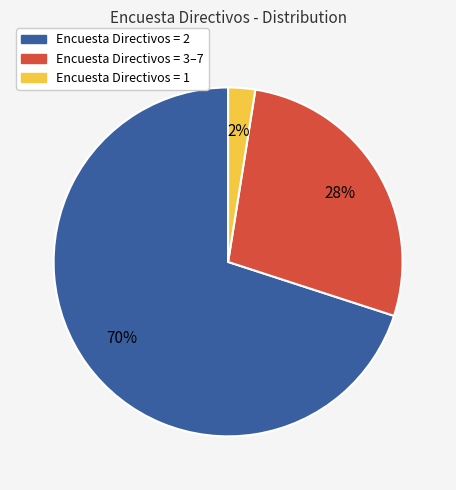

Is it true that Encuesta Directivos = 2 is 70% of the pie?

True